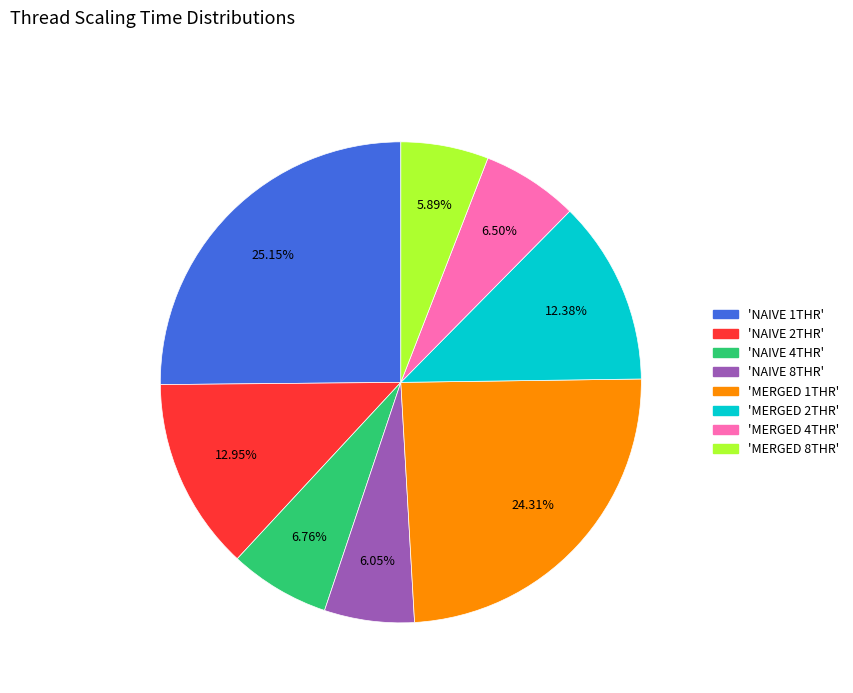

Is there any slice that represents more than half of the pie?

No